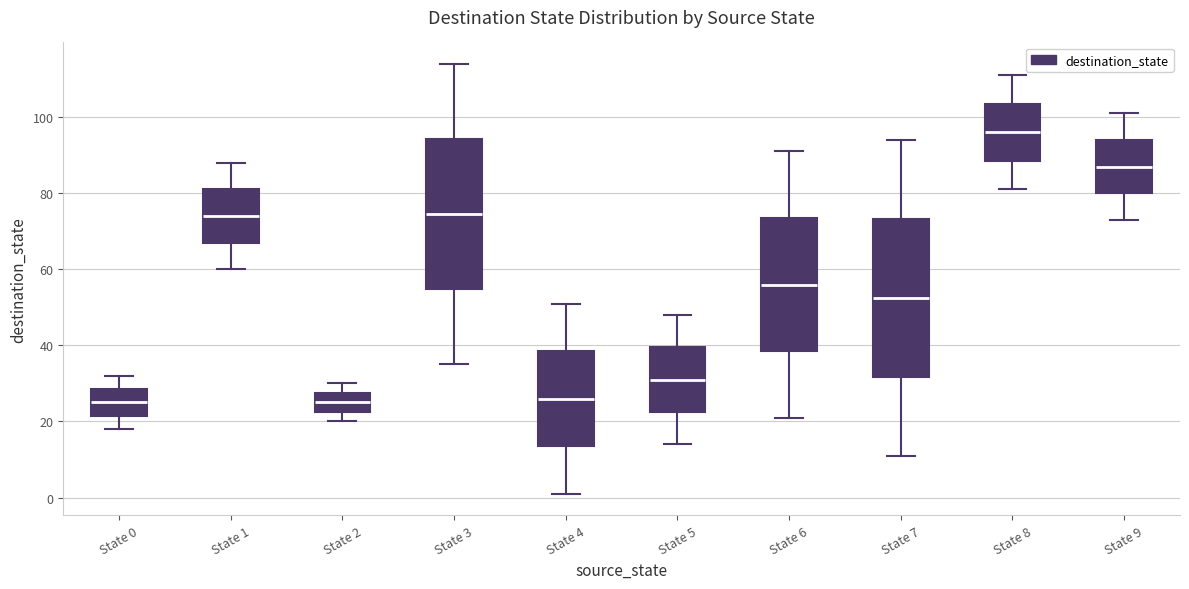

Where does the upper whisker of the box for State 0 end on the y-axis? The values are not printed on the chart, so give them approximately, as read against the axis.

32